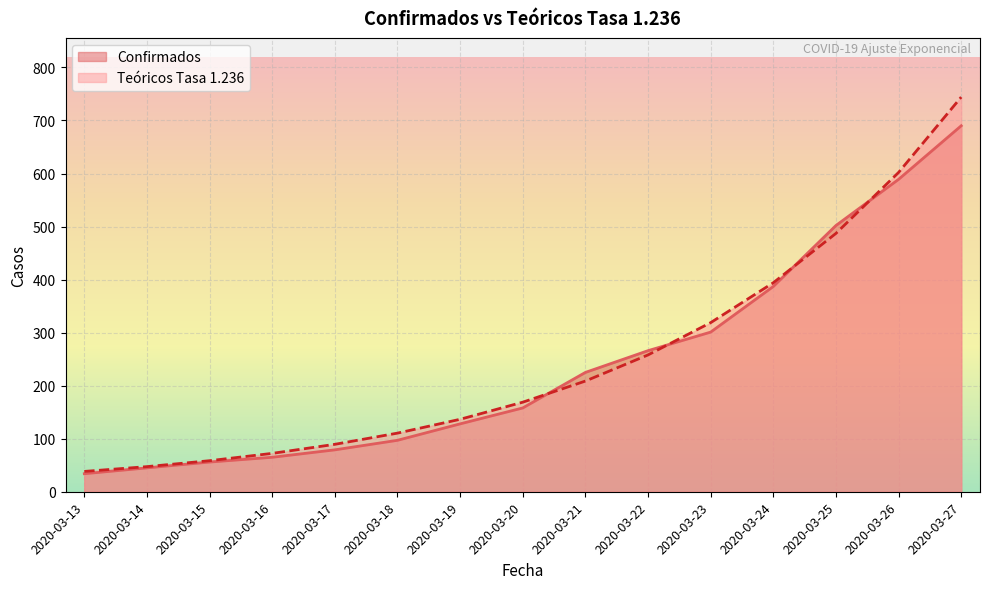

Reading left to right, list all the values displayed in this chart.

Confirmados: 2020-03-13=34.0	2020-03-14=45.0	2020-03-15=56.0	2020-03-16=65.0	2020-03-17=79.0	2020-03-18=97.0	2020-03-19=128.0	2020-03-20=158.0	2020-03-21=225.0	2020-03-22=266.0	2020-03-23=301.0	2020-03-24=387.0	2020-03-25=502.0	2020-03-26=589.0	2020-03-27=690.0
Teóricos Tasa 1.236: 2020-03-13=38.3	2020-03-14=47.4	2020-03-15=58.5	2020-03-16=72.3	2020-03-17=89.4	2020-03-18=110.5	2020-03-19=136.6	2020-03-20=168.9	2020-03-21=208.7	2020-03-22=258.0	2020-03-23=318.8	2020-03-24=394.1	2020-03-25=487.1	2020-03-26=602.0	2020-03-27=744.1